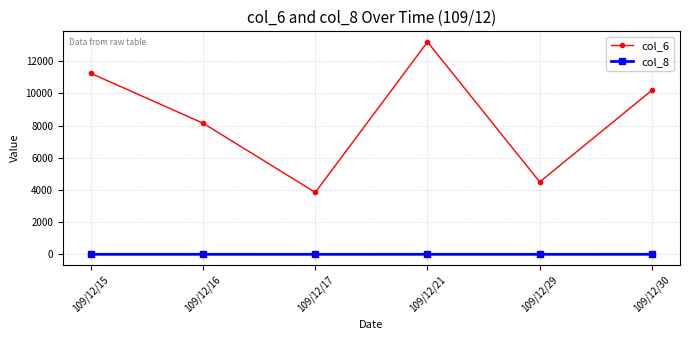

What is the maximum value for col_8?

2